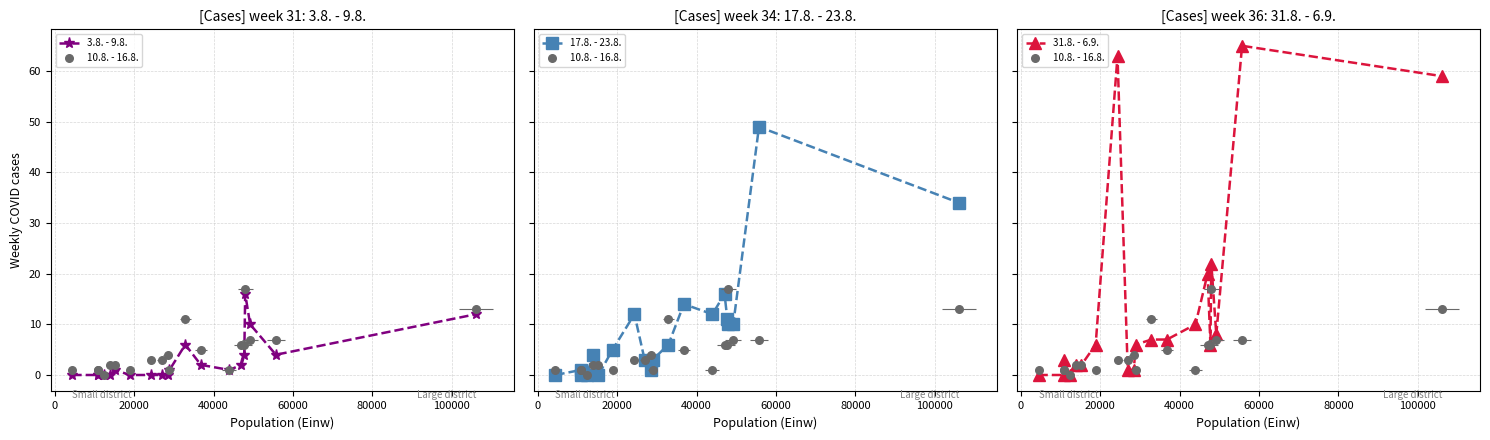

What are all the series names shown in the legend?

3.8. - 9.8., 10.8. - 16.8., 17.8. - 23.8., 31.8. - 6.9.